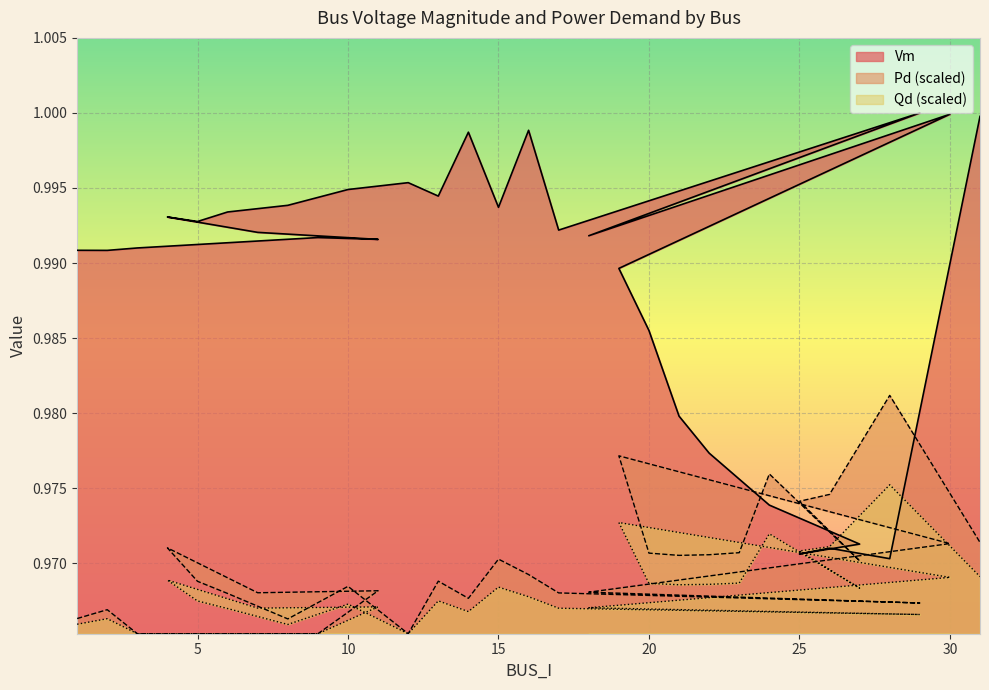

True or false: Pd and Qd intersect in this chart.

False